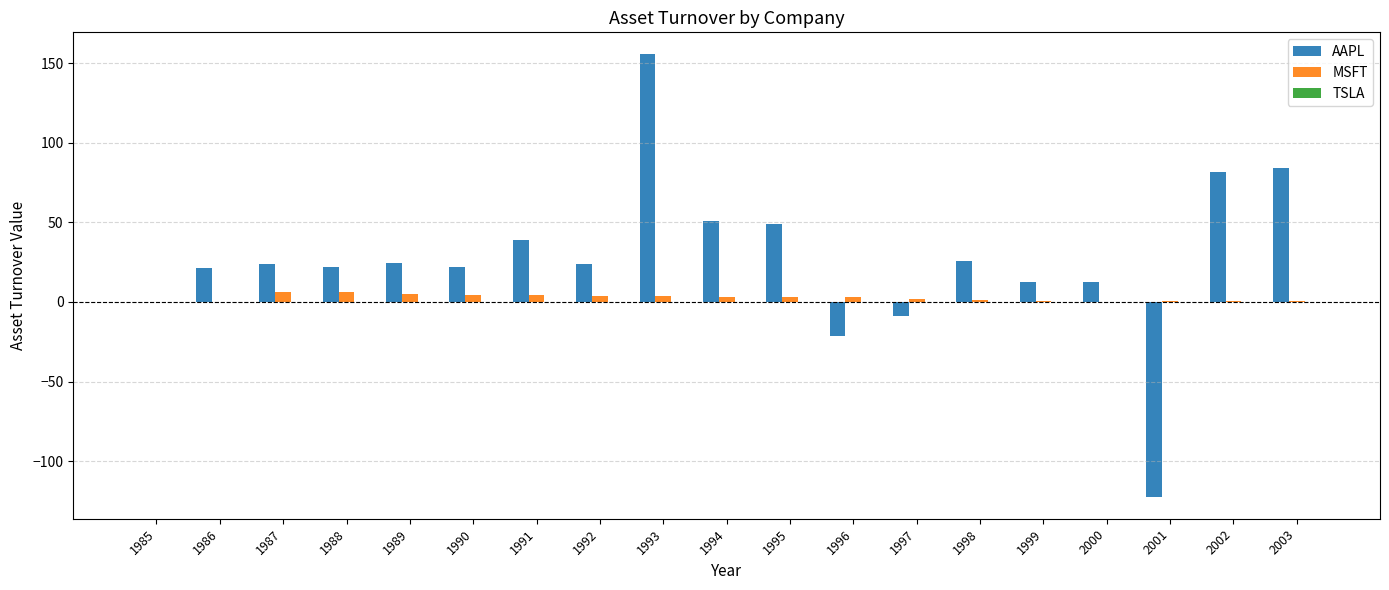

Count the number of categories in the chart.

19